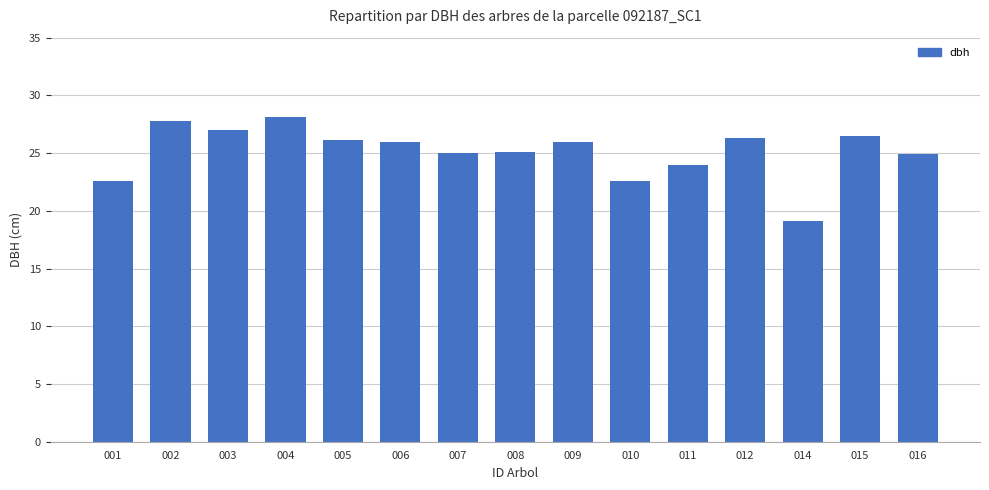

Are the bars horizontal?

No